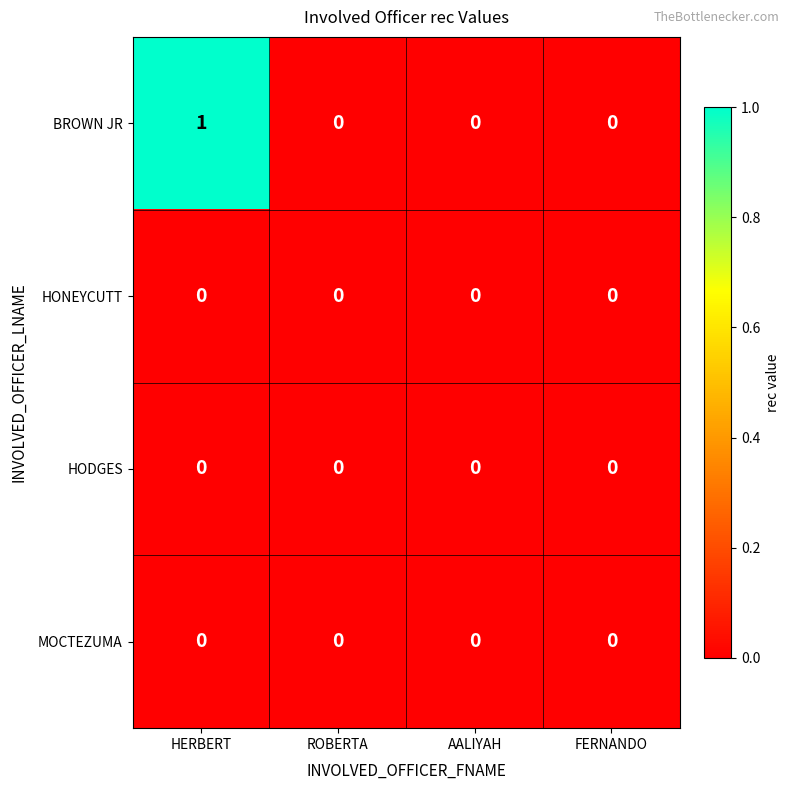

Which series has the largest total across all categories?

BROWN JR